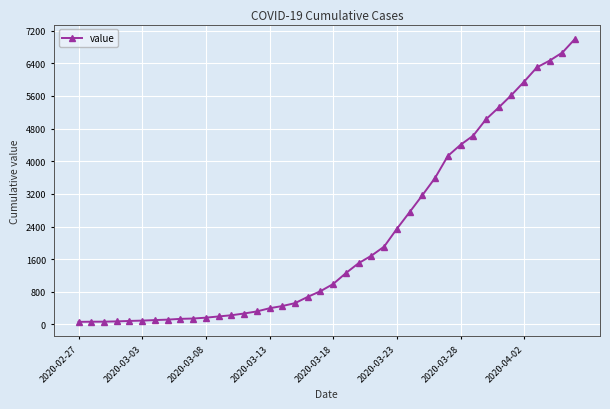

What is the difference between the second highest and second lowest values?

6598